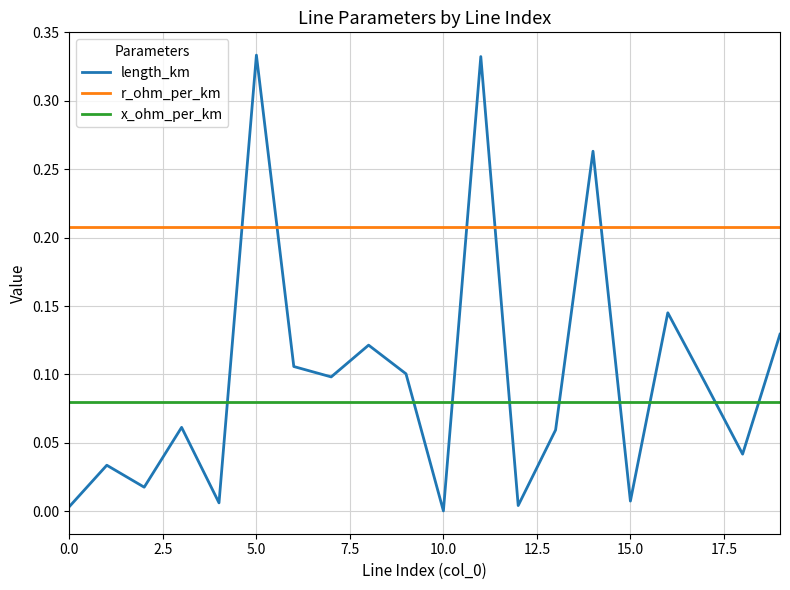

Which series has the largest total across all categories?

r_ohm_per_km